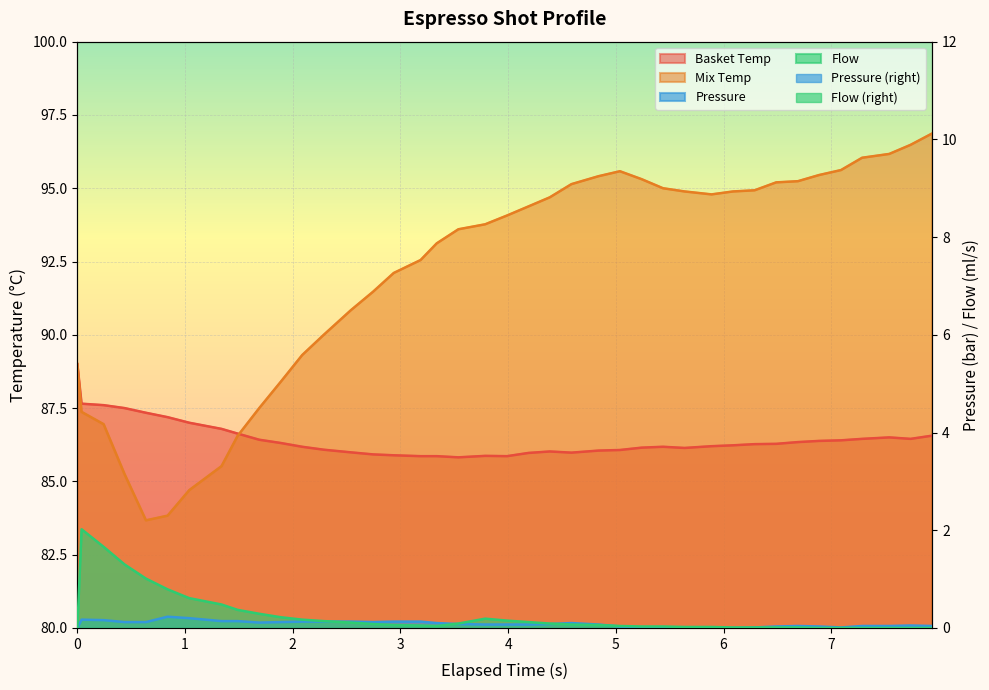

True or false: Pressure has a value of 0.0 at 5.438.

True